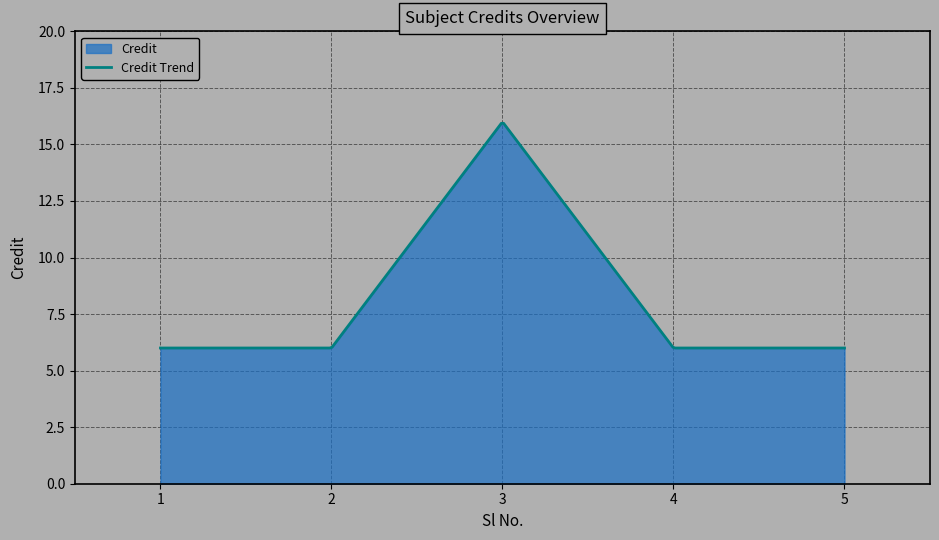

The chart shows a value of 27 at 3. True or false?

False